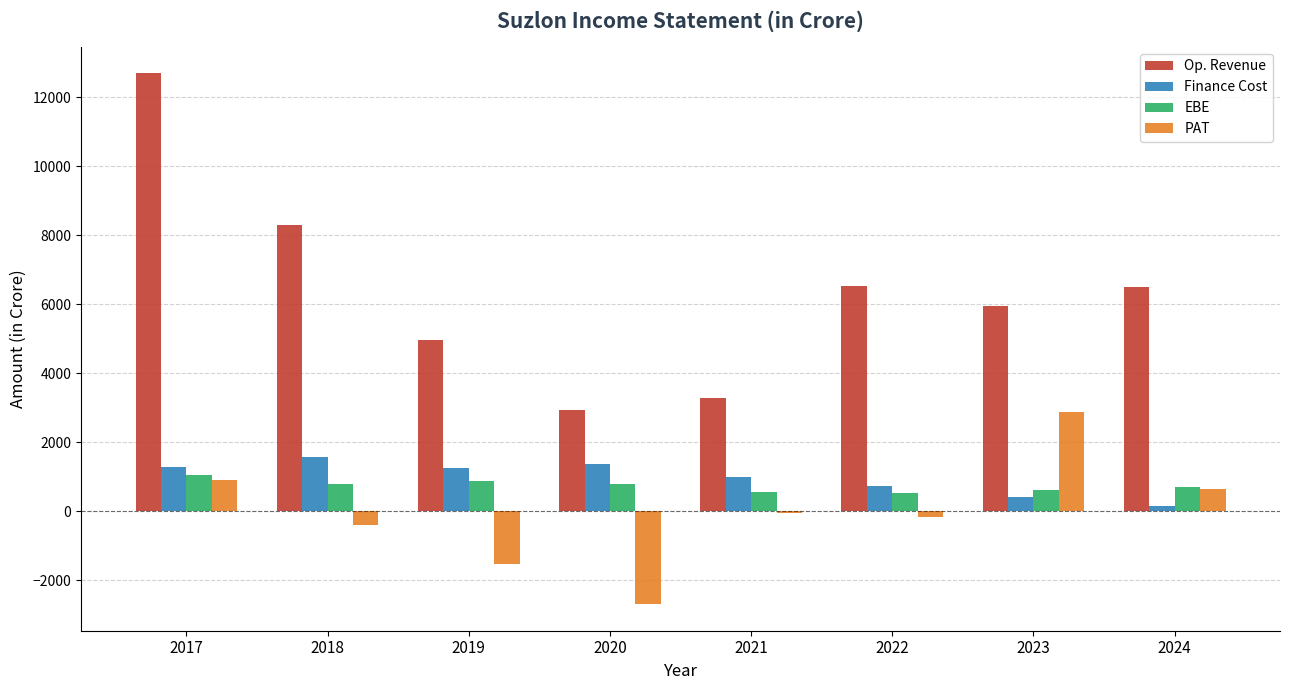

At 2021, list the series in order from smallest to largest.

PAT, EBE, Finance Cost, Op. Revenue